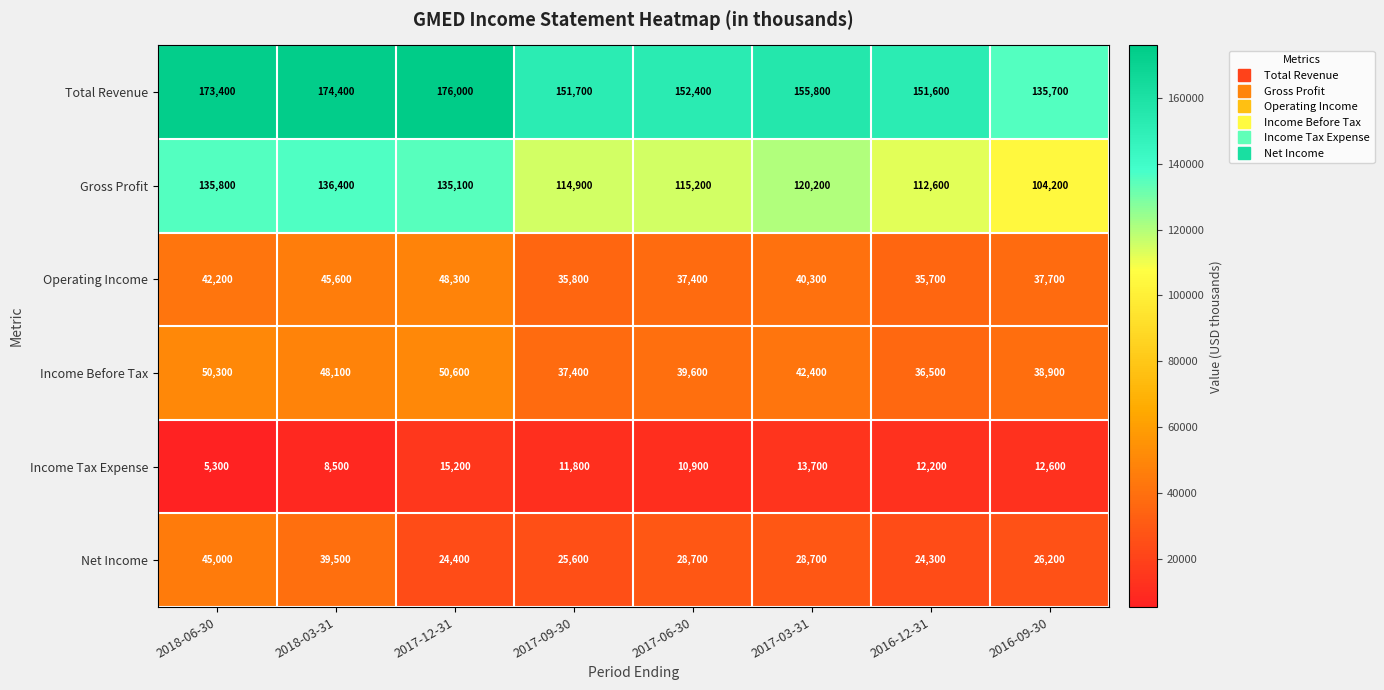

How many distinct data groups are displayed?

6